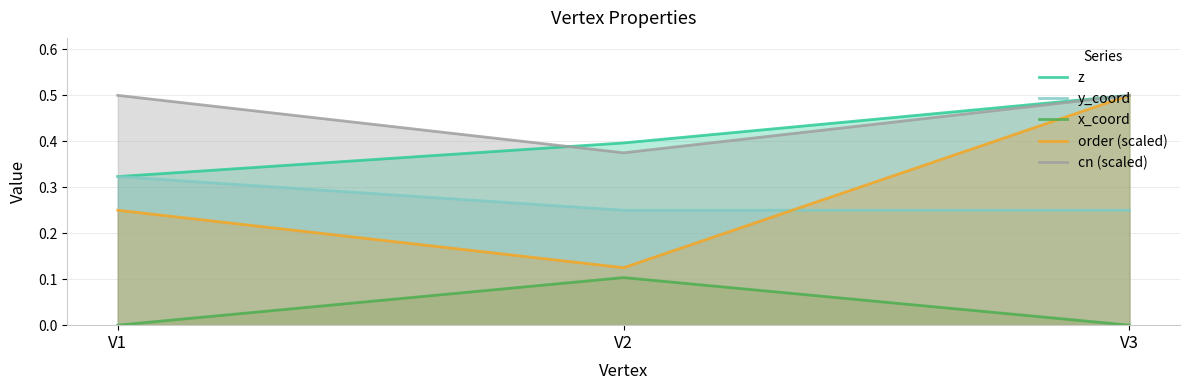

The cn (scaled) series shows 0.8 at V3. True or false?

False